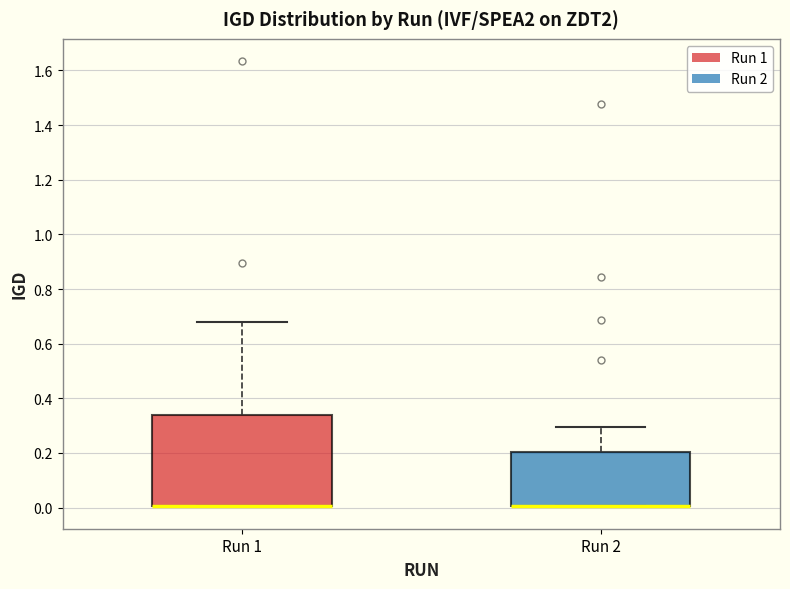

Which box is the tallest, from its lower edge to its upper edge?

Run 1